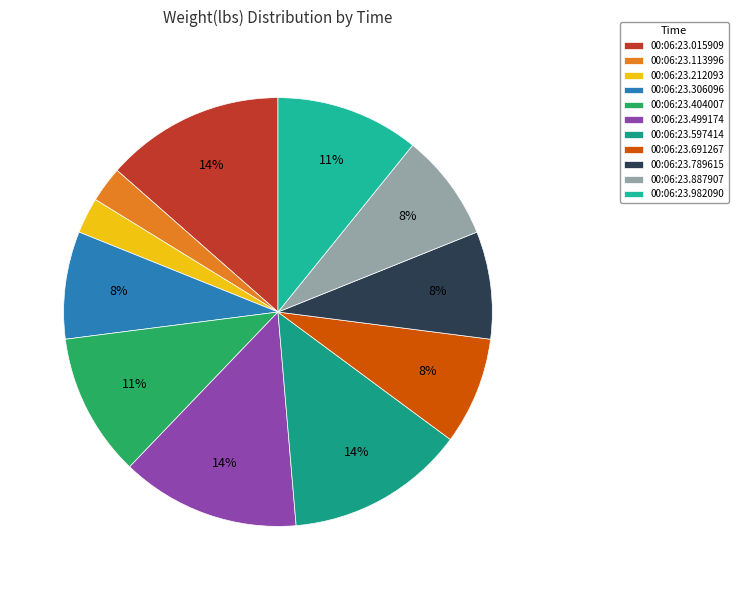

To the nearest percent, what portion does 00:06:23.212093 represent?

3%